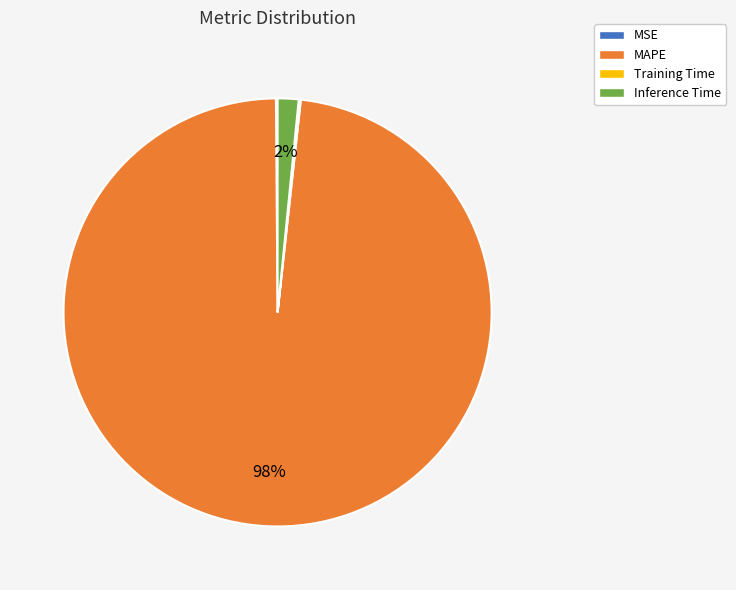

To the nearest percent, what is the combined percentage of Inference Time and MAPE?

100%